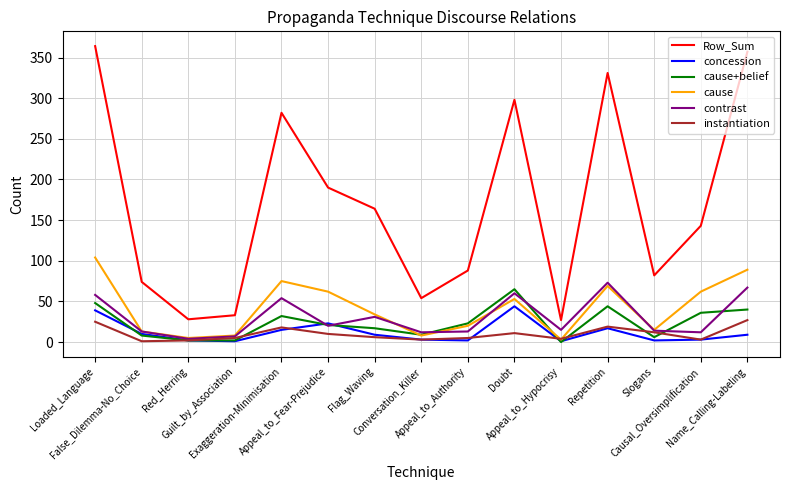

At which label is concession closest to 22?

Appeal_to_Fear-Prejudice